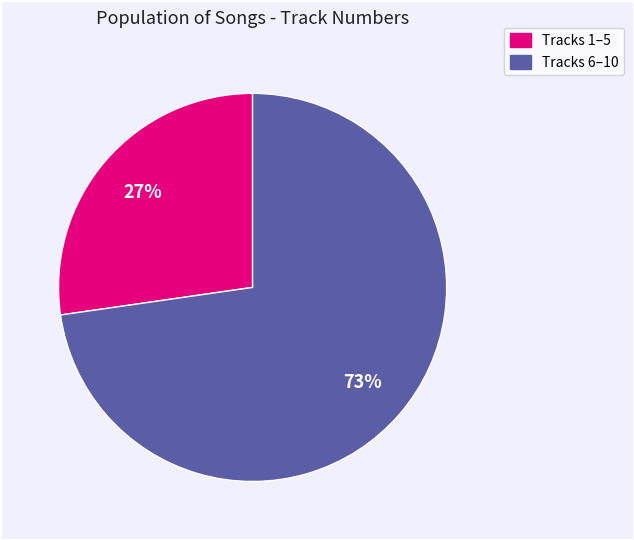

Is there any slice that represents more than half of the pie?

Yes